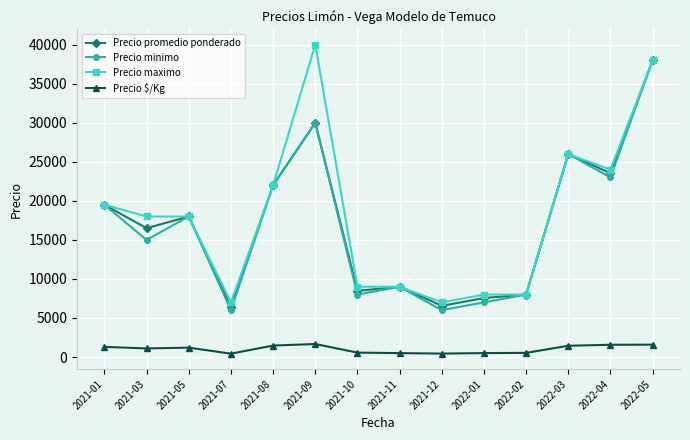

Does the chart have visible grid lines?

Yes